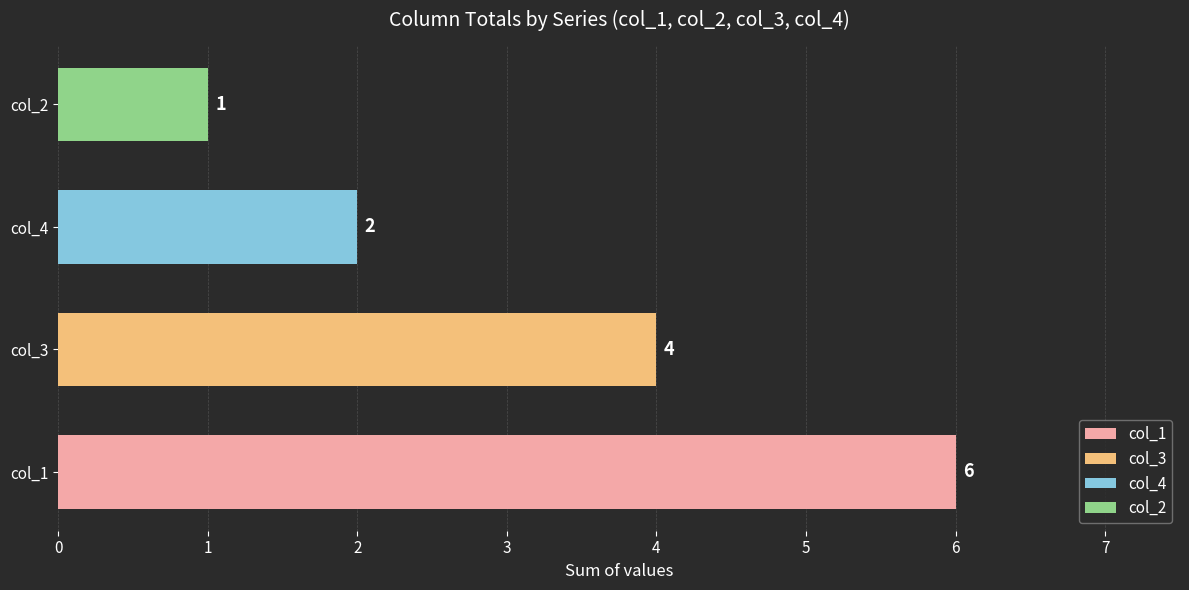

Reading bottom to top, list all the values displayed in this chart.

6	4	2	1